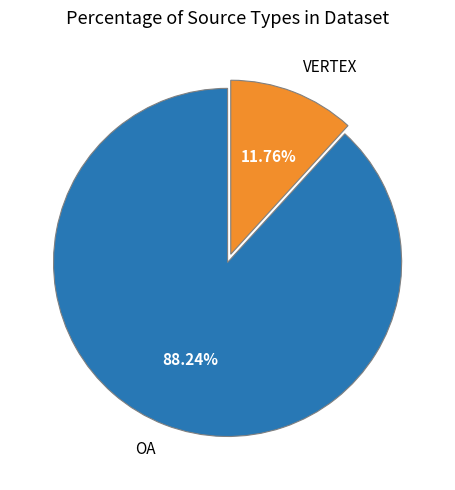

Does any single category account for the majority?

Yes